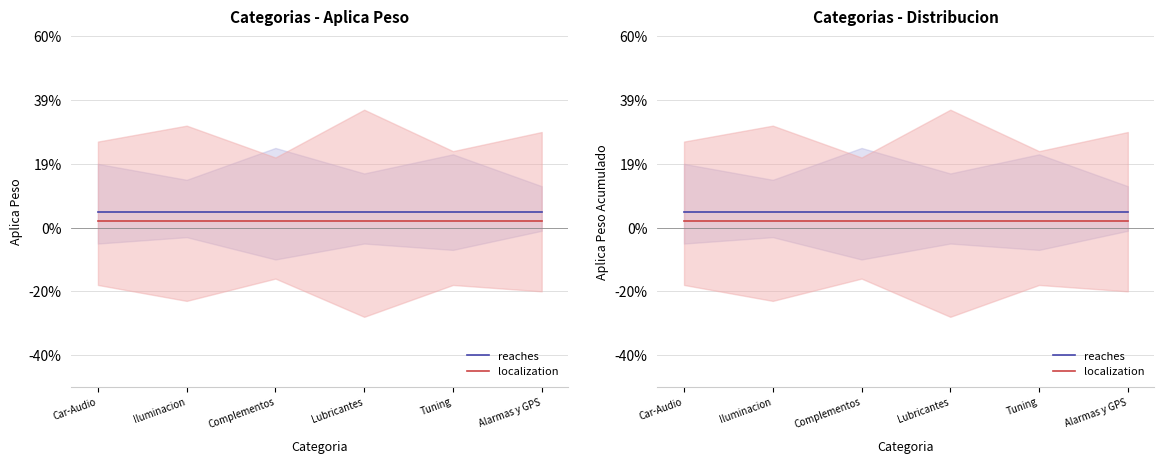

How many lines are shown in the chart?

2